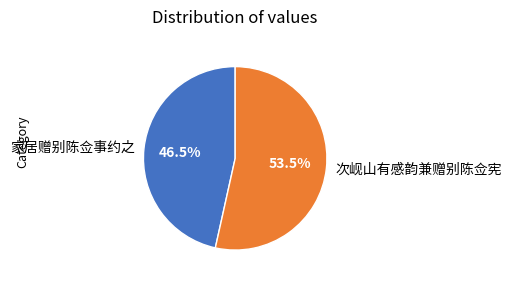

What portion of the pie excludes 家居赠别陈佥事约之?

53.5%